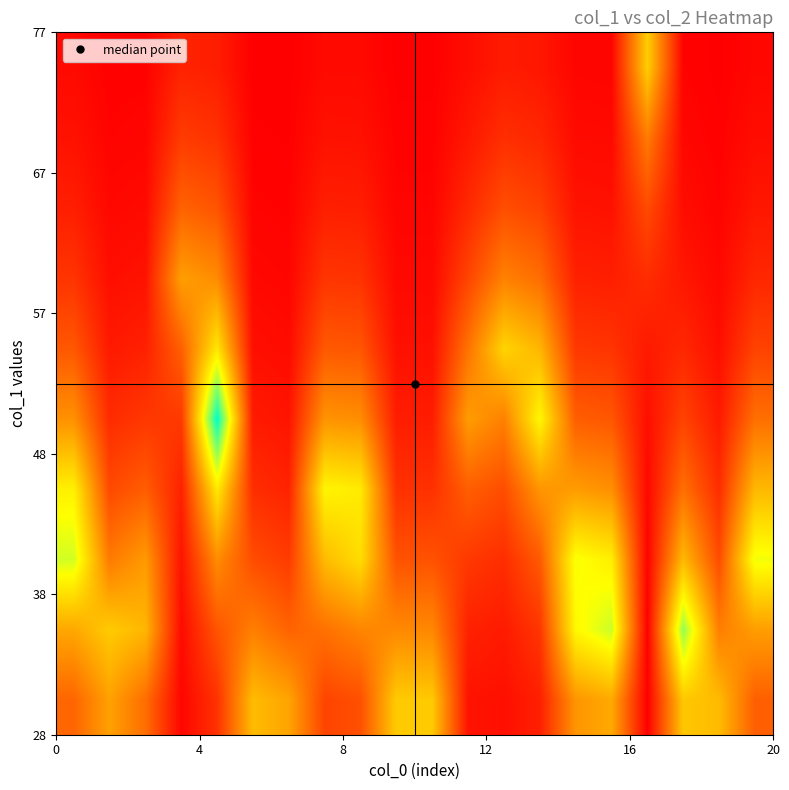

At how many categories does at least one series exceed 0?

20